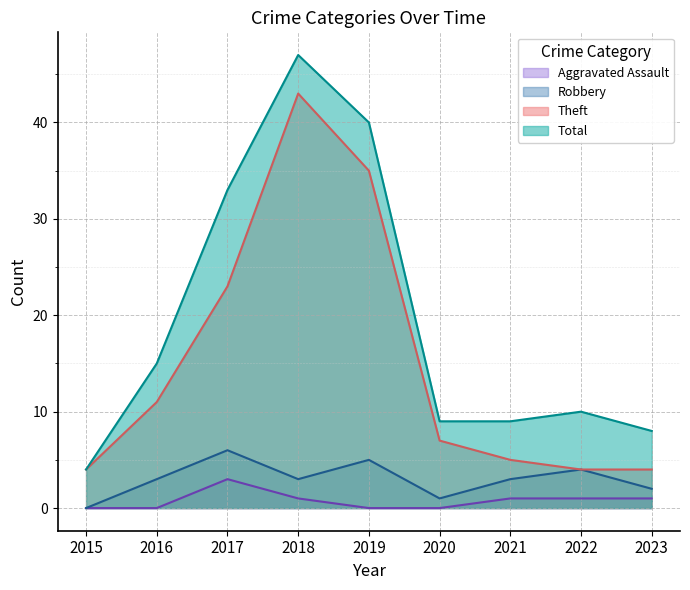

What is the sum of the Total values at 2020 and 2018?

56